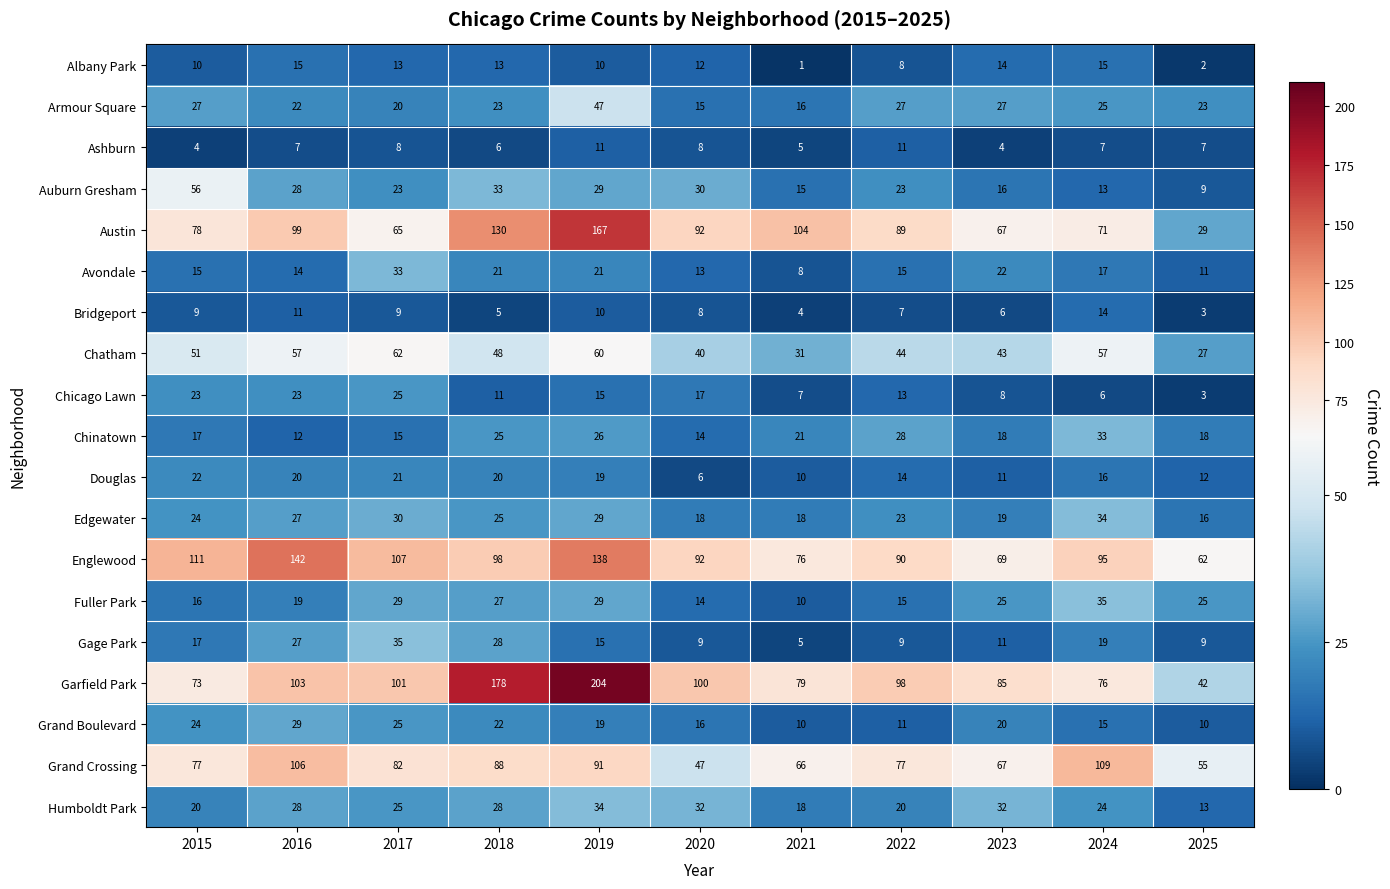

Which series changed the most between 2016 and 2025?

Englewood